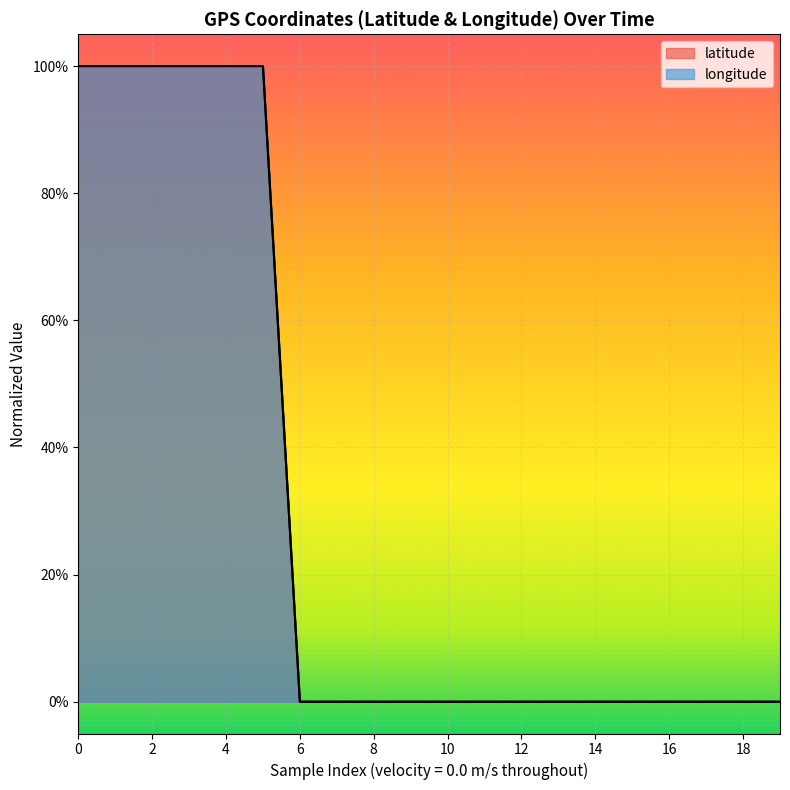

What is the difference between the maximum and minimum values in the longitude series?

1